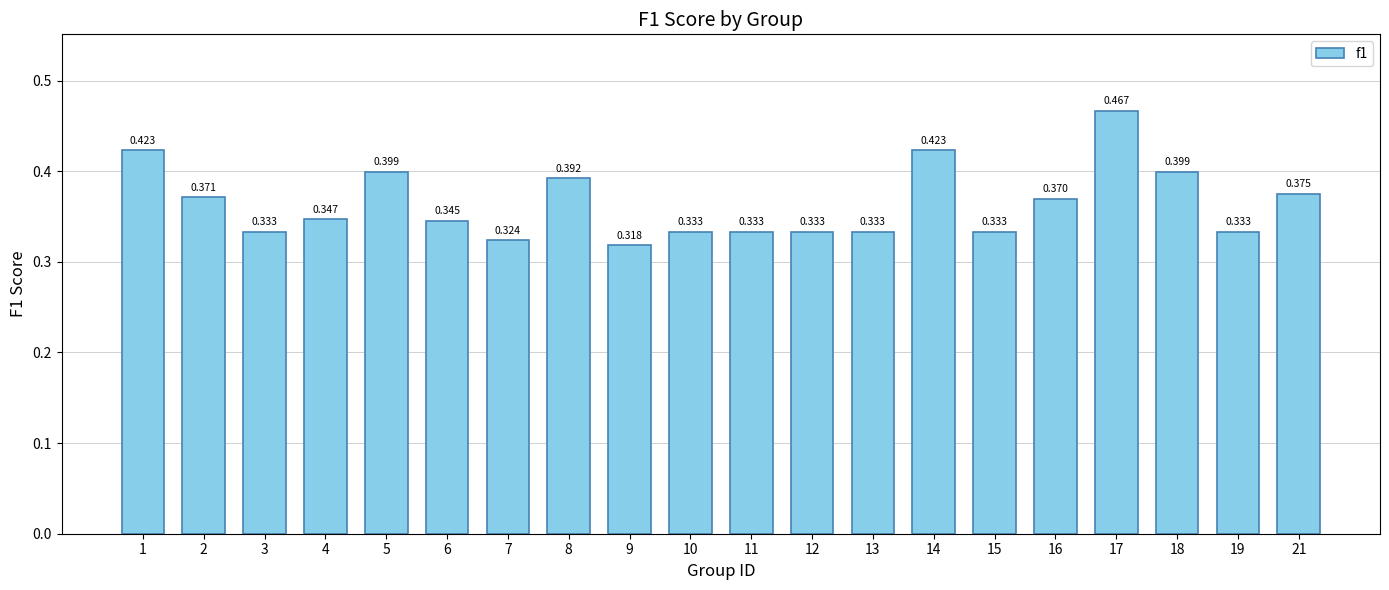

The value at 16 is 0.5. True or false?

False